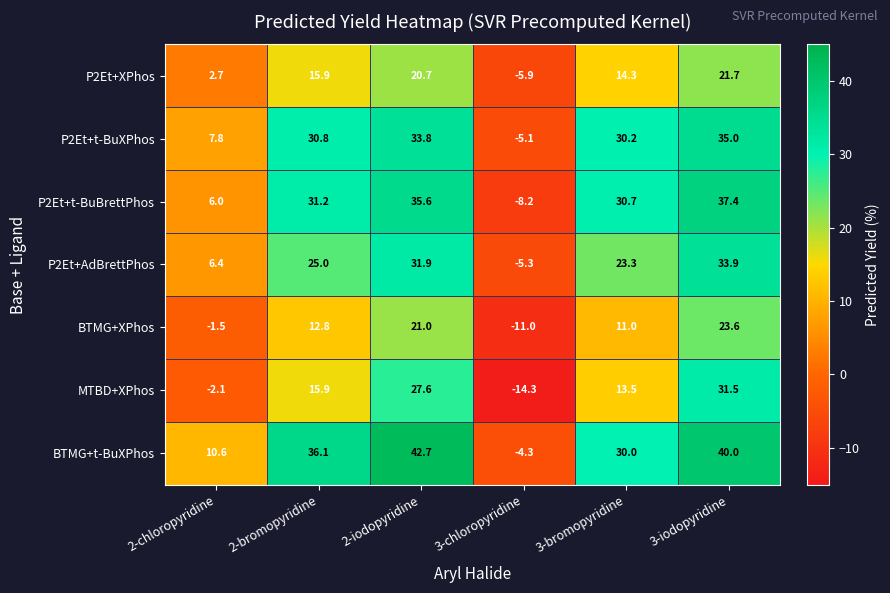

How many values in P2Et+AdBrettPhos are above zero?

5